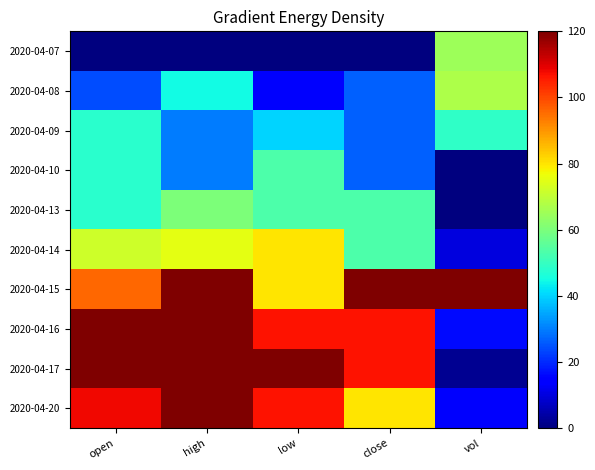

At how many categories does at least one series exceed 49?

5